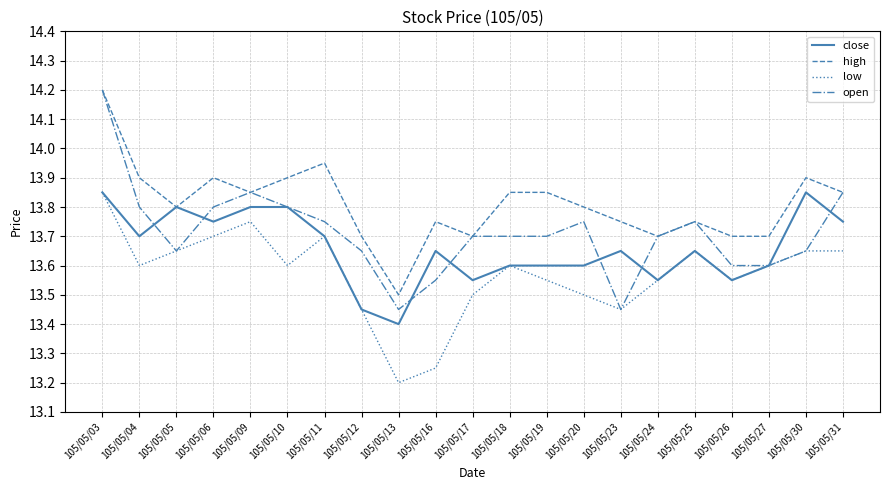

How many open values are between 13 and 14?

20